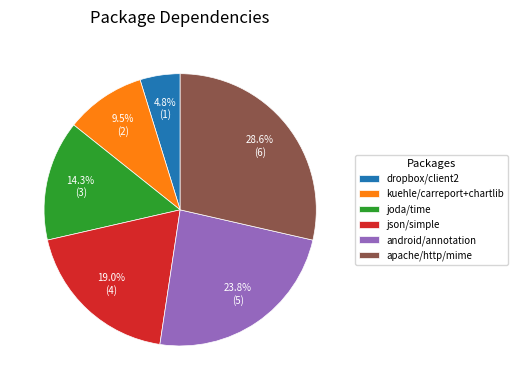

What percentage is the android/annotation slice, to the nearest percent?

24%